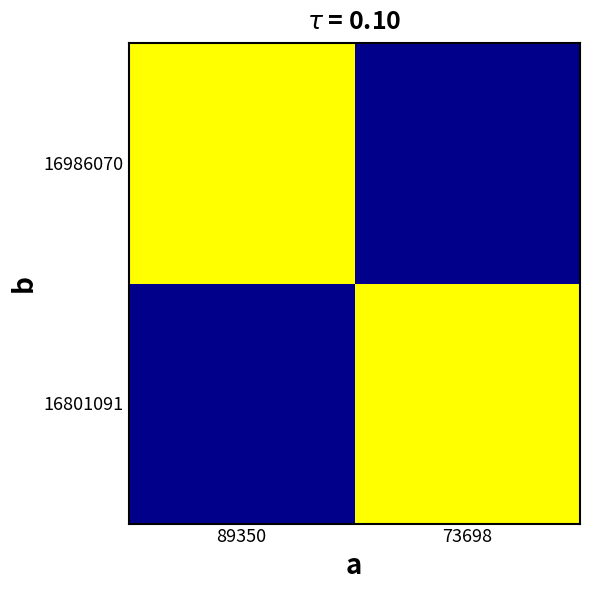

Reading right to left, what are all the values shown in this chart?

16801091: 73698=0	89350=5445
16986070: 73698=1467	89350=0